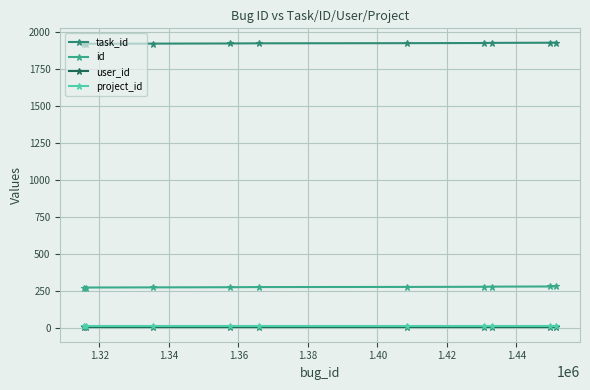

What is the value of the id point at the 1st from the left?

271